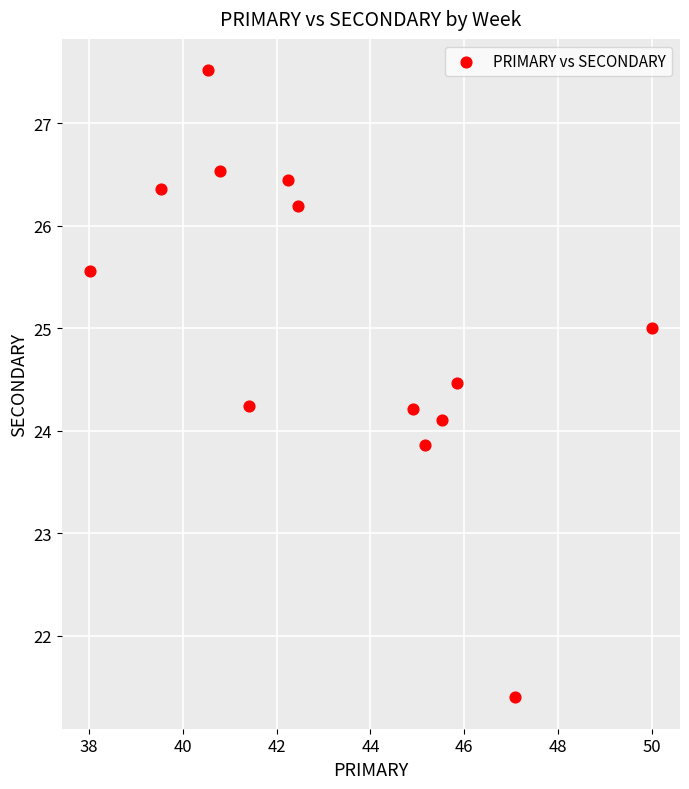

What is the range of Y values (max minus min)?

6.1